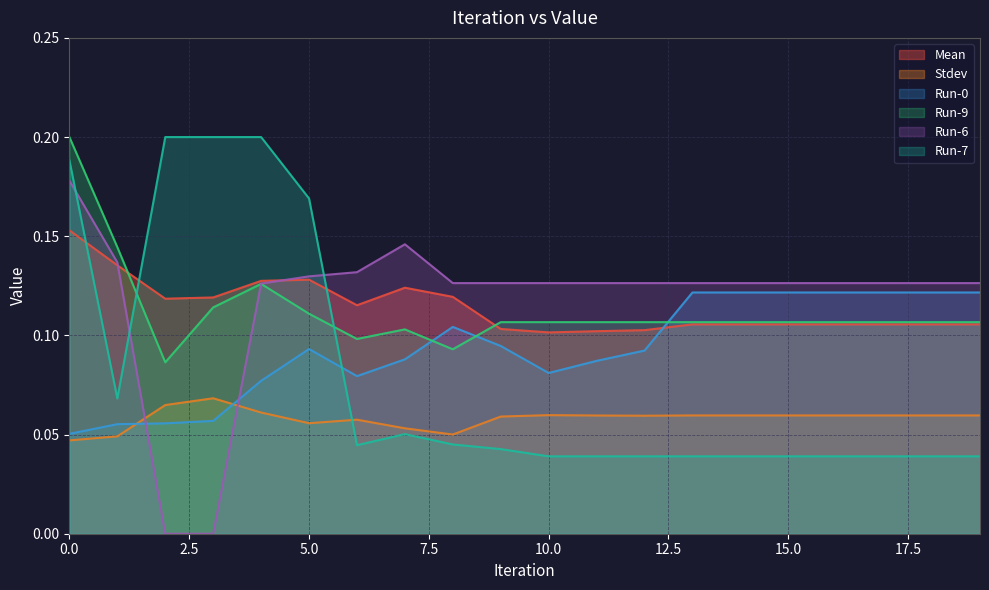

Which series has the widest spread of values?

Run-6